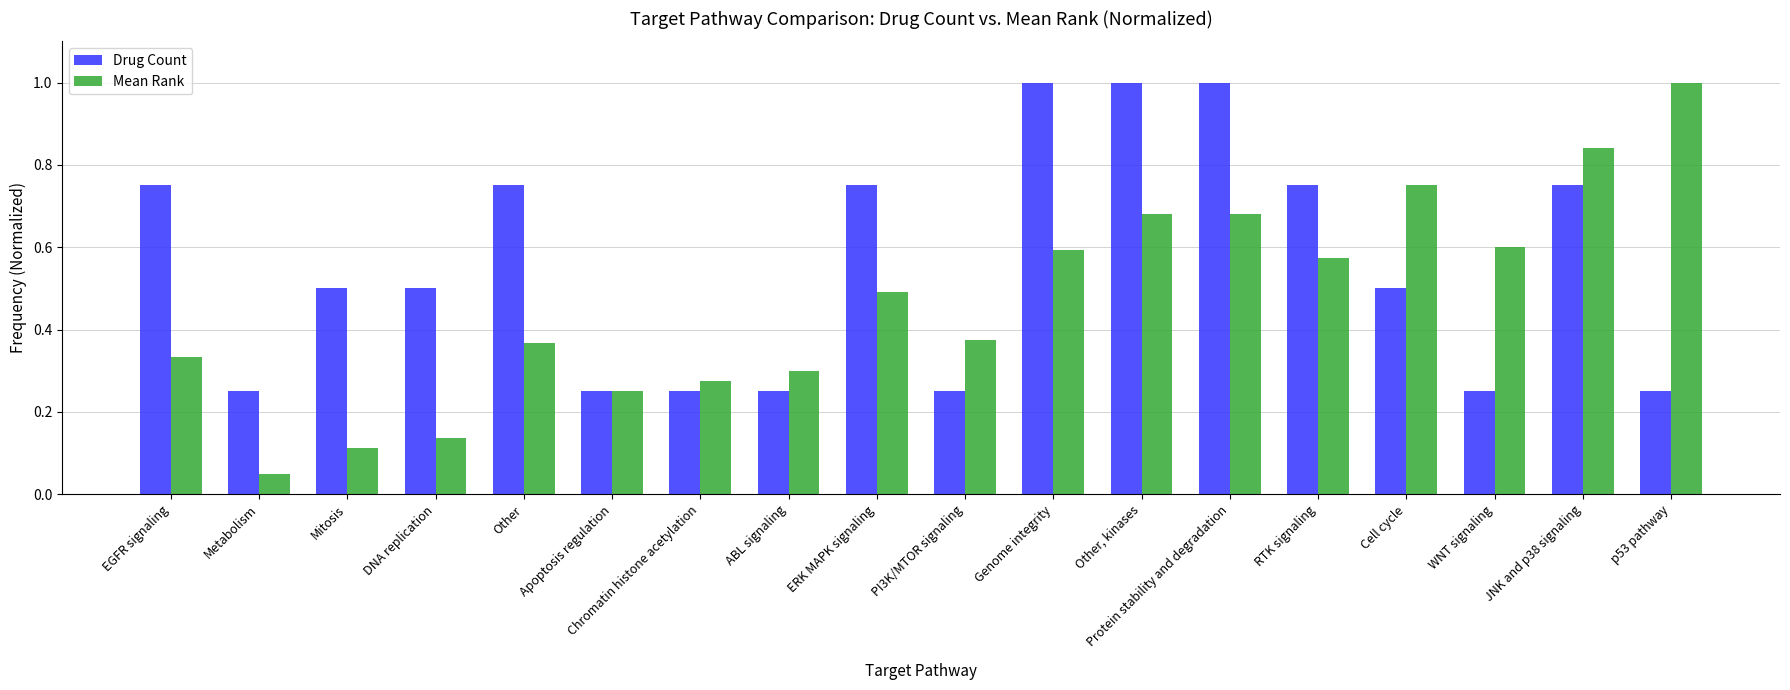

Does the chart contain stacked bars?

No